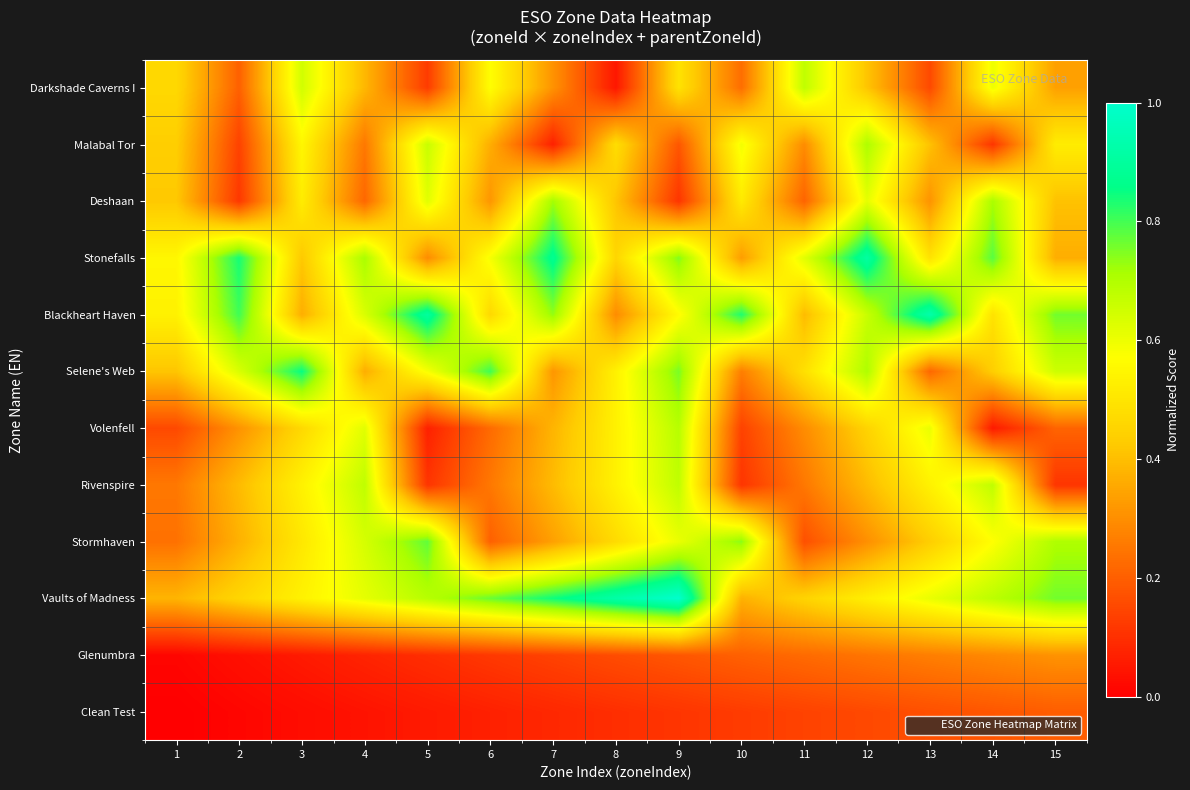

Rank the series by their maximum value, from highest to lowest.

Vaults of Madness, Blackheart Haven, Stonefalls, Selene's Web, Stormhaven, Deshaan, Malabal Tor, Volenfell, Rivenspire, Darkshade Caverns I, Glenumbra, Clean Test